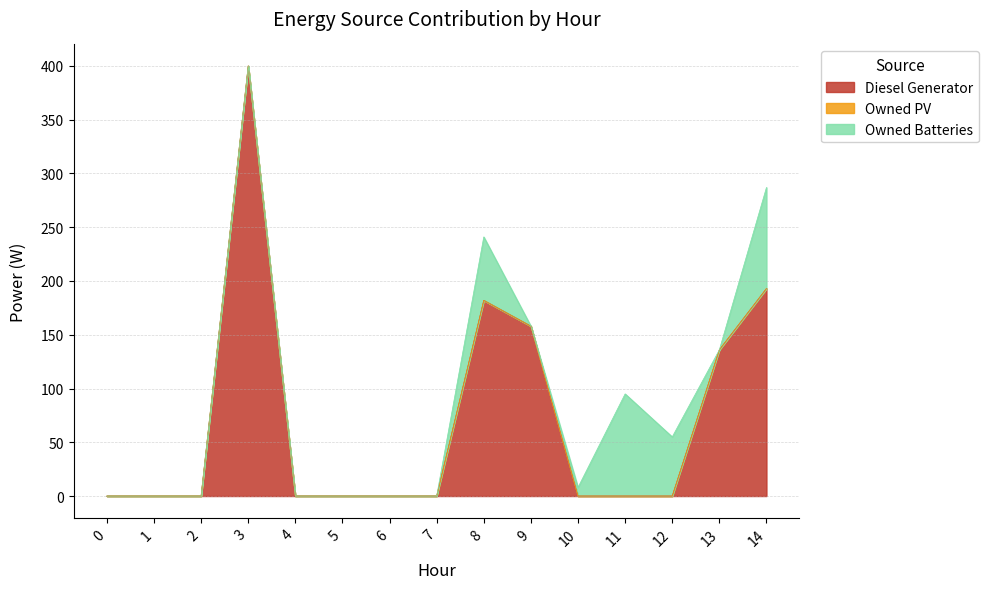

What is the average value of the Diesel Generator series?

71